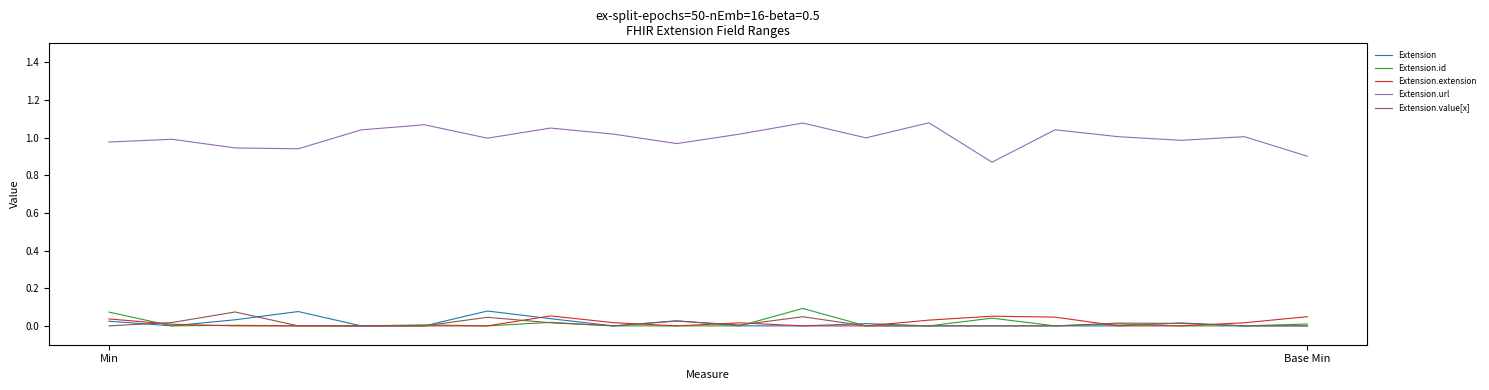

True or false: Extension.value[x] has more than 1 interior local peaks.

True